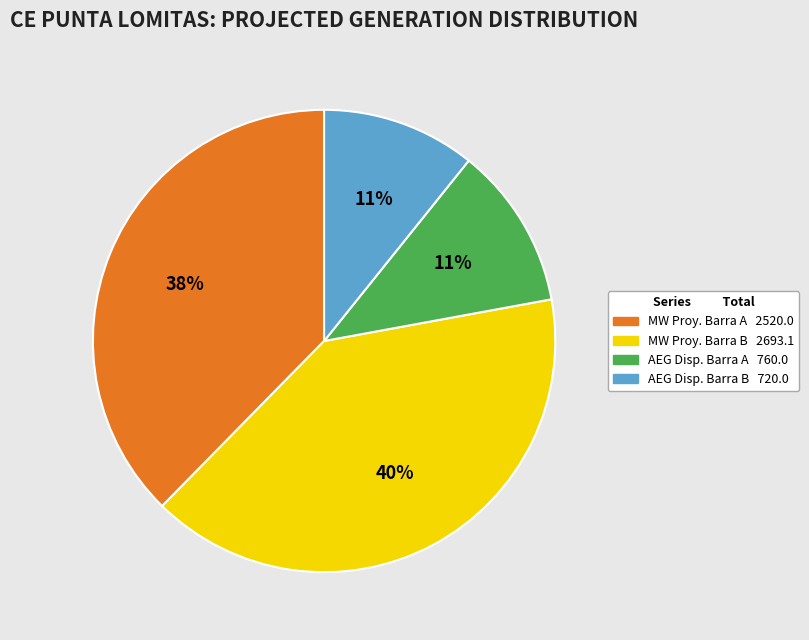

Is there a majority slice in this chart?

No